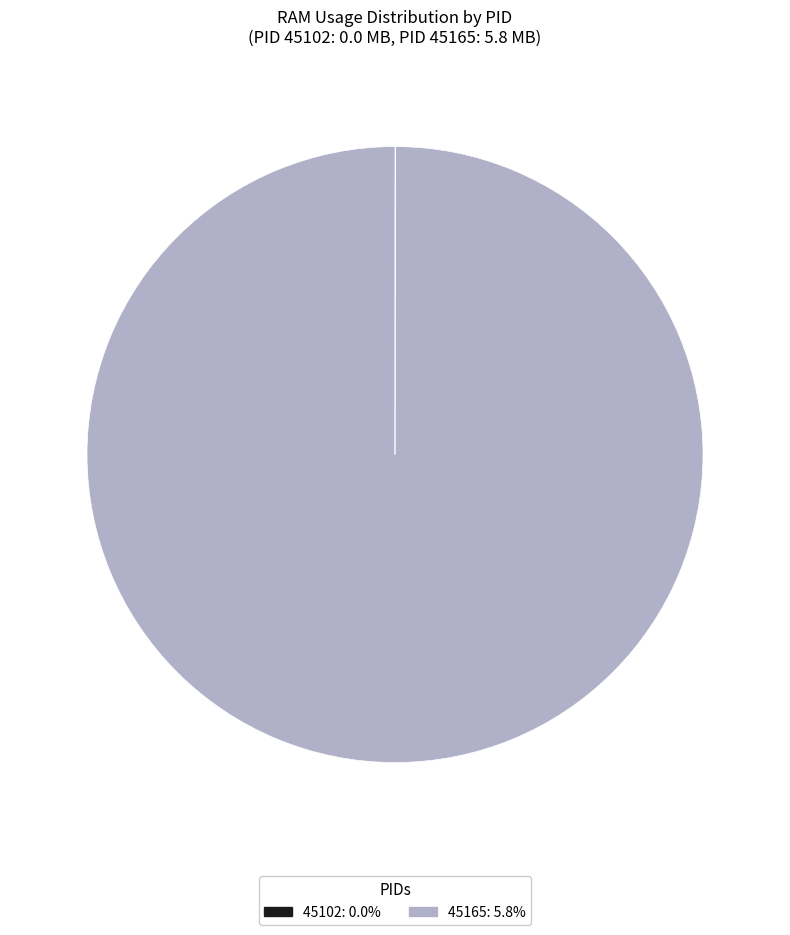

Which category accounts for the majority?

45165